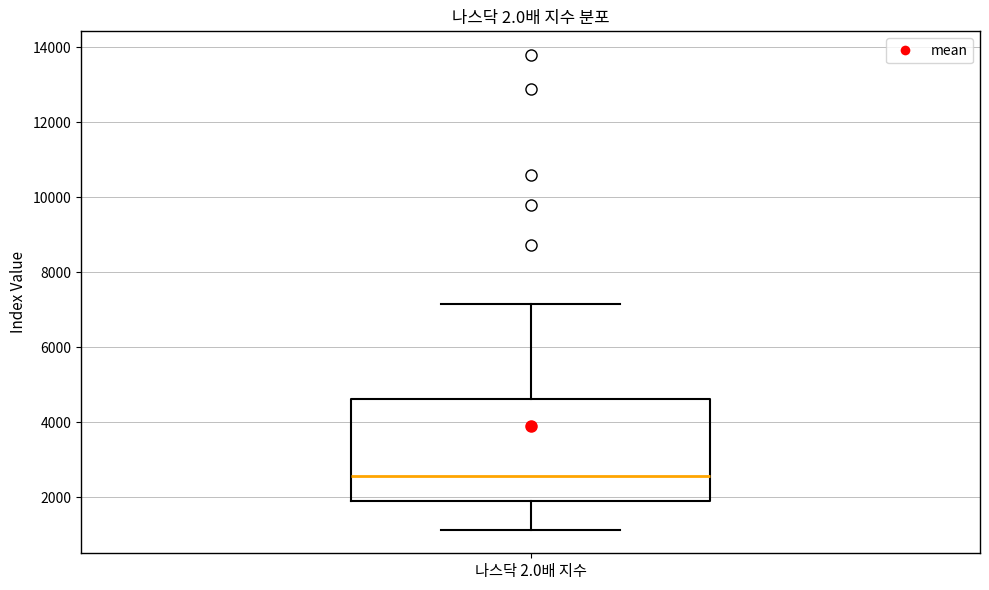

Where is the upper edge of the box for 나스닥 2.0배 지수 on the y-axis? The values are not printed on the chart, so give them approximately, as read against the axis.

4600